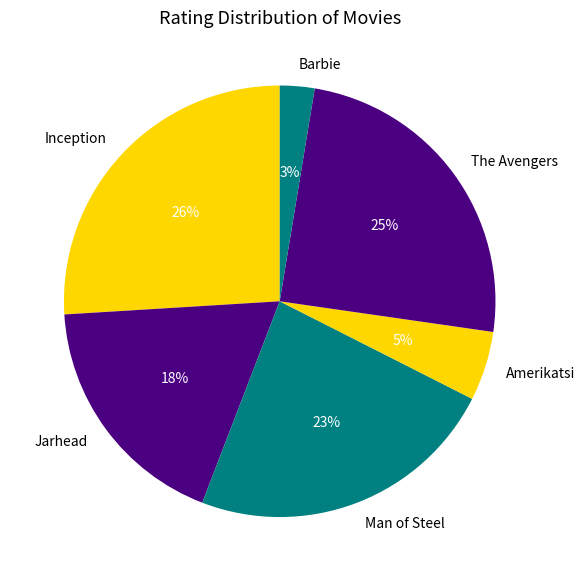

The Barbie slice represents 3% of the pie. True or false?

True